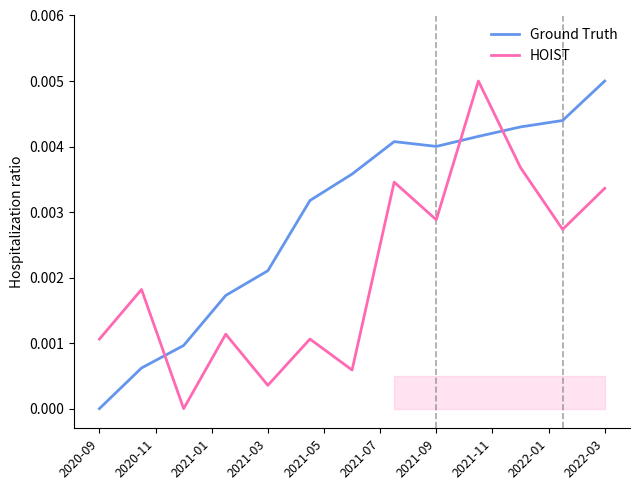

After their last crossing, which series has the higher values: HOIST or Ground Truth?

Ground Truth